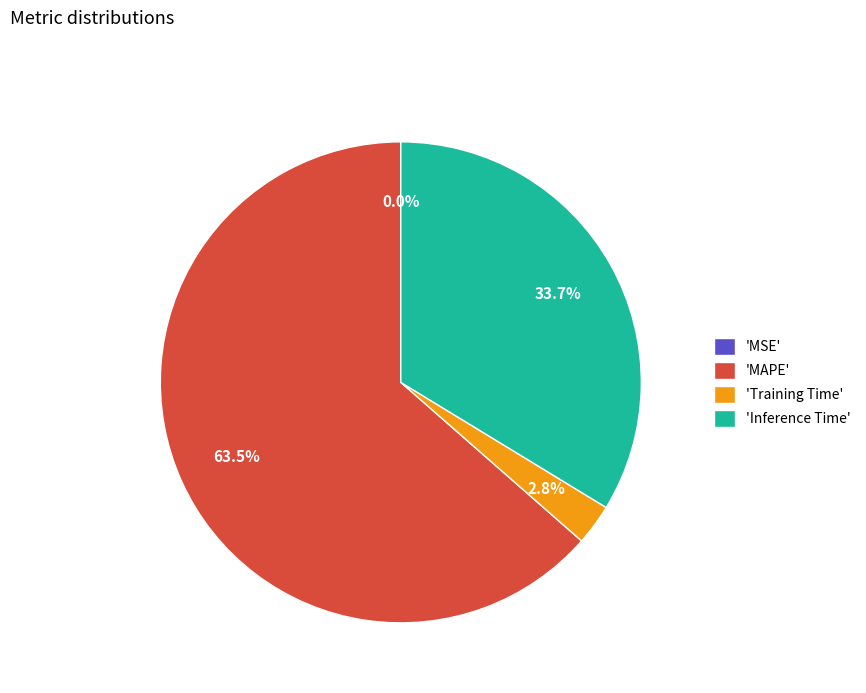

Approximately how many times larger is the value at 'Inference Time' compared to 'MAPE'?

0.5